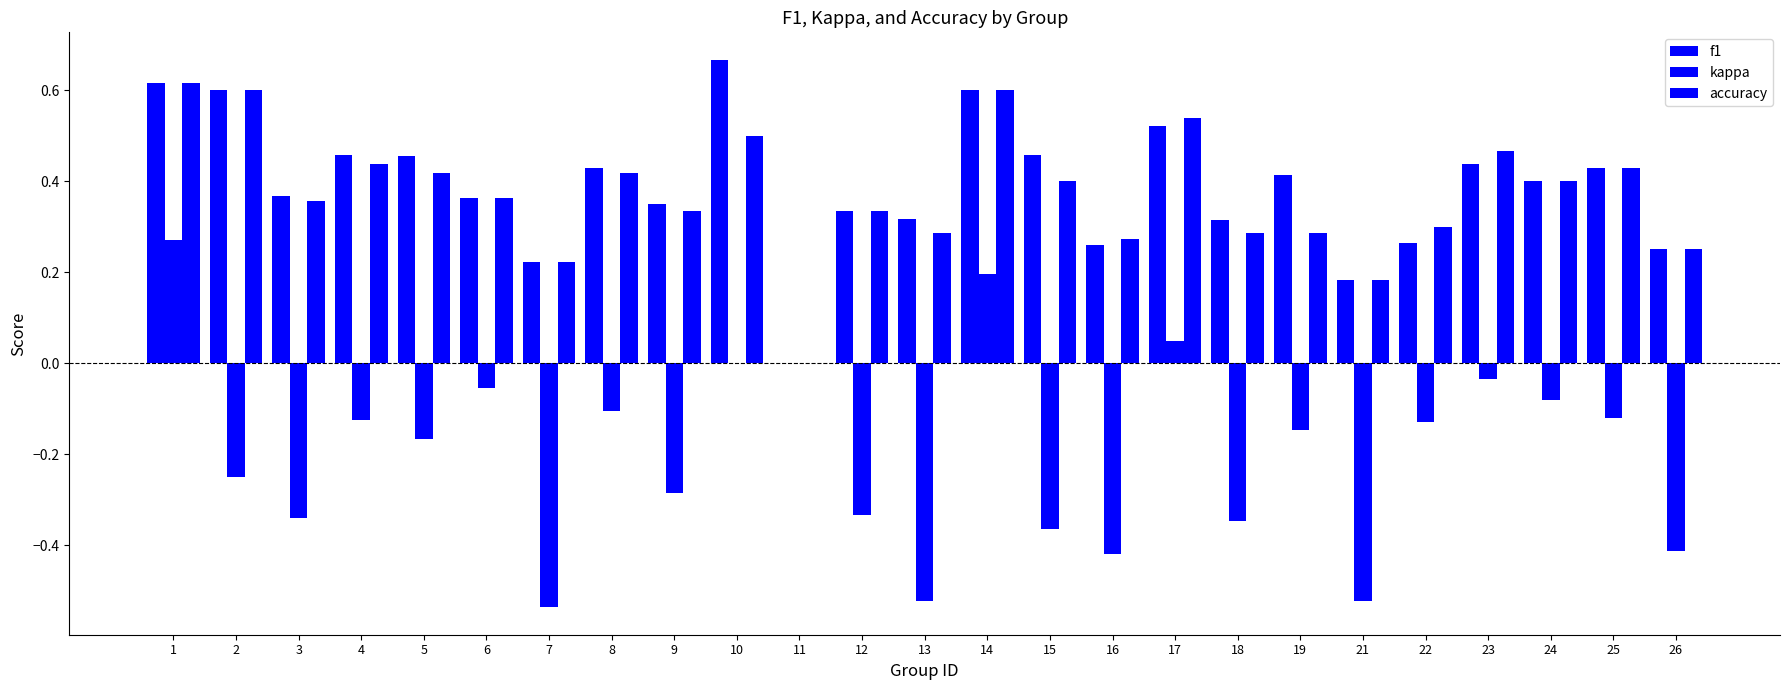

How many data points does each series have?

25